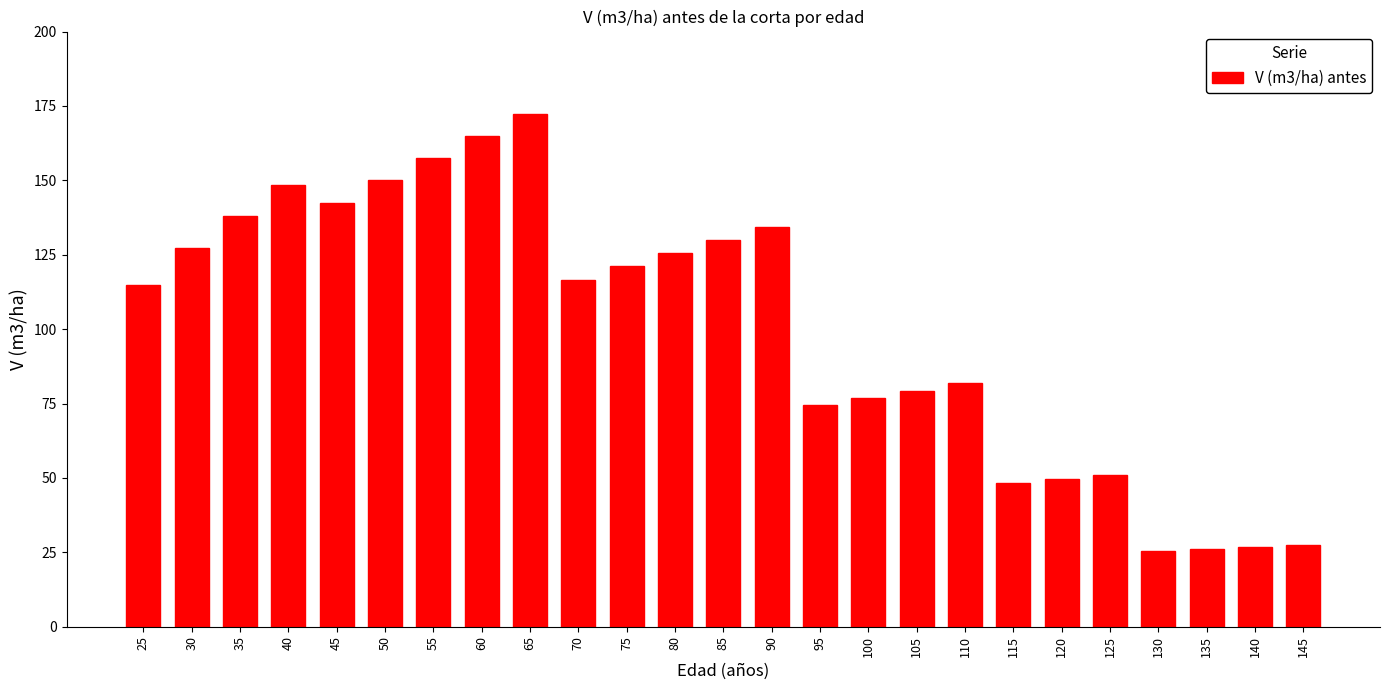

The chart shows a value of 206.5 at 45. True or false?

False